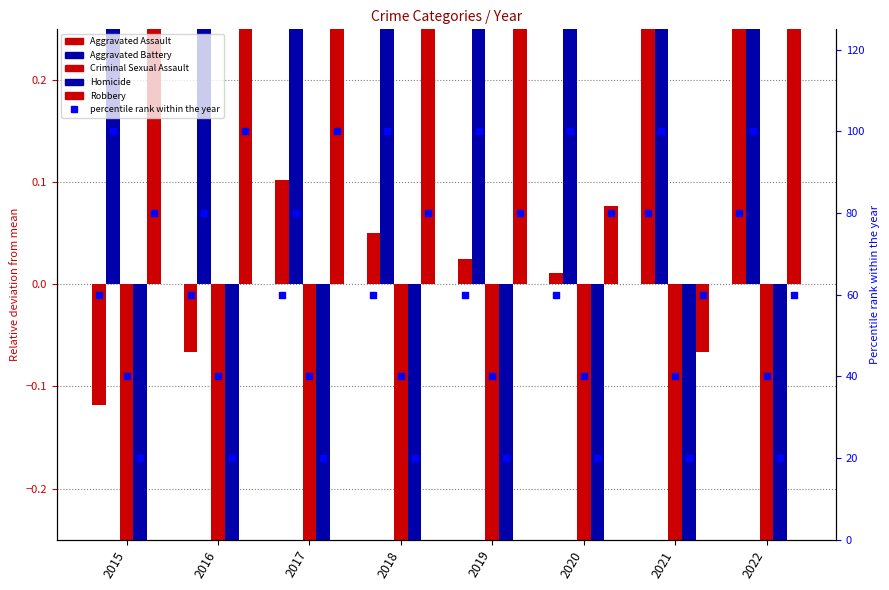

What are all the series names shown in the legend?

Aggravated Assault, Aggravated Battery, Criminal Sexual Assault, Homicide, Robbery